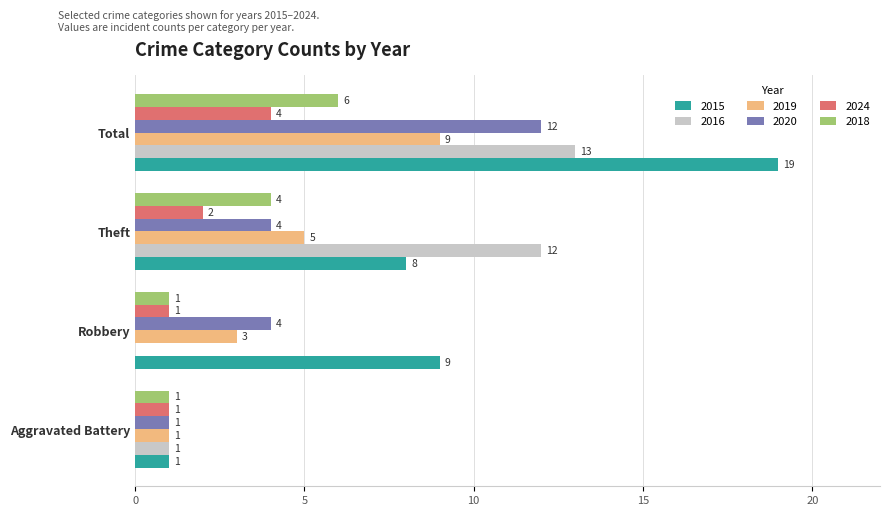

How many series are shown in this chart?

6